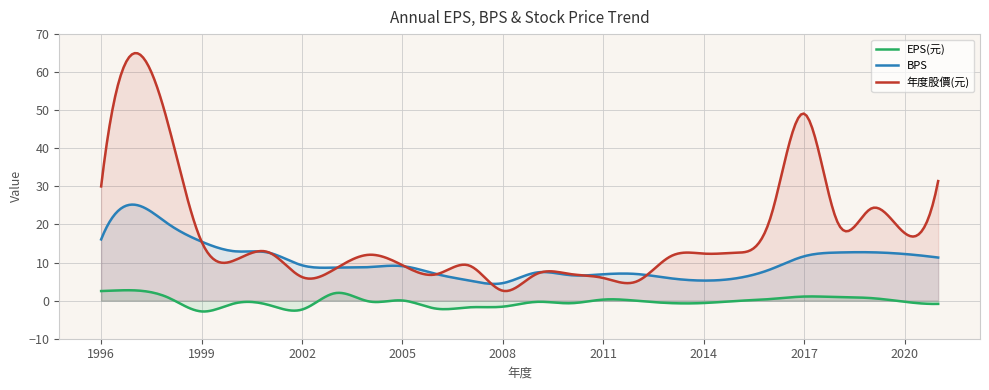

What is the difference between the maximum and minimum values in the BPS series?

20.8